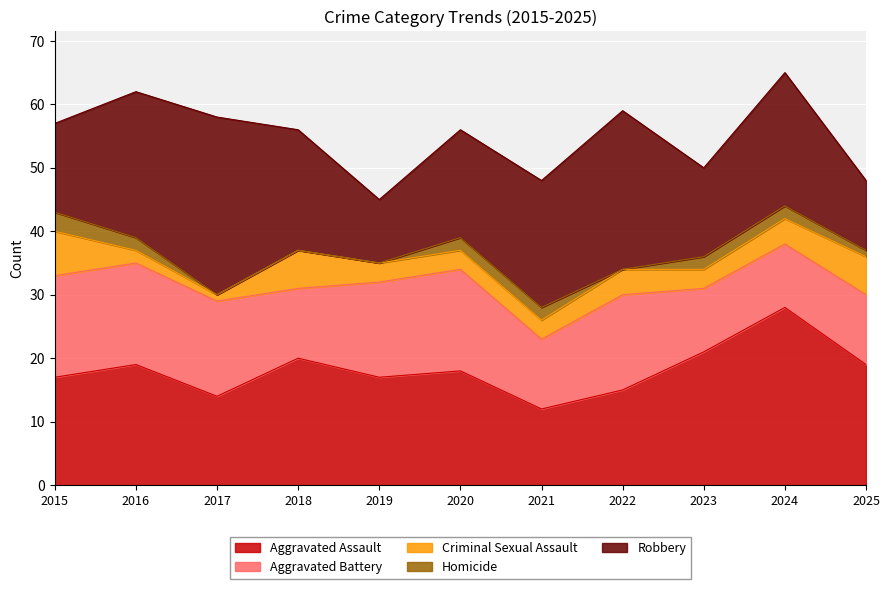

What is the difference between the highest and lowest values at 2023?

19